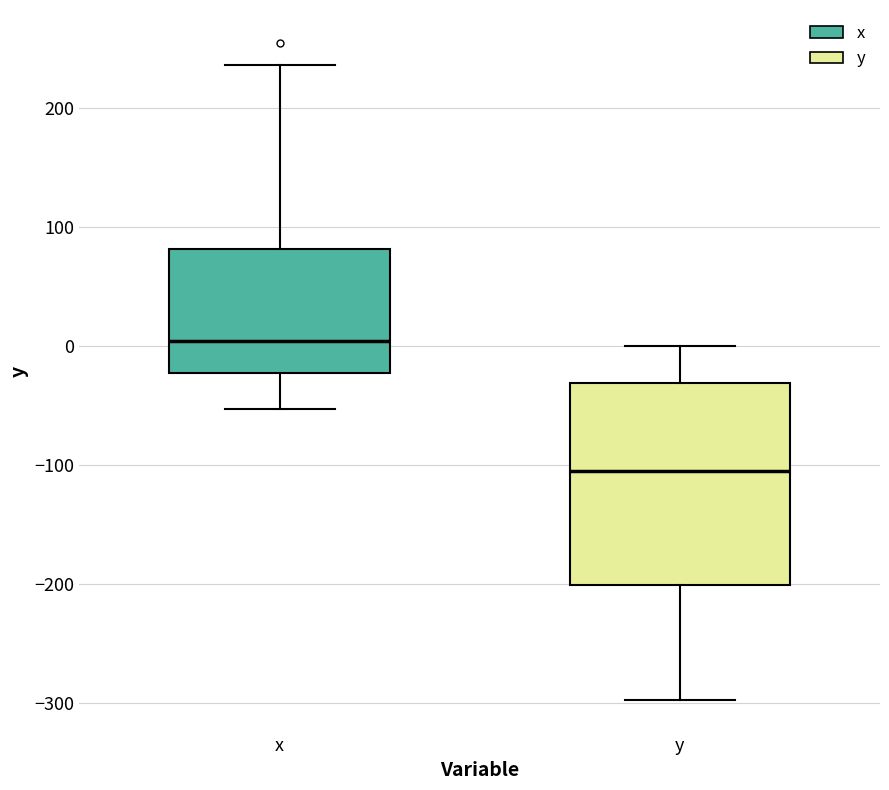

Which box's median line is the lowest?

y